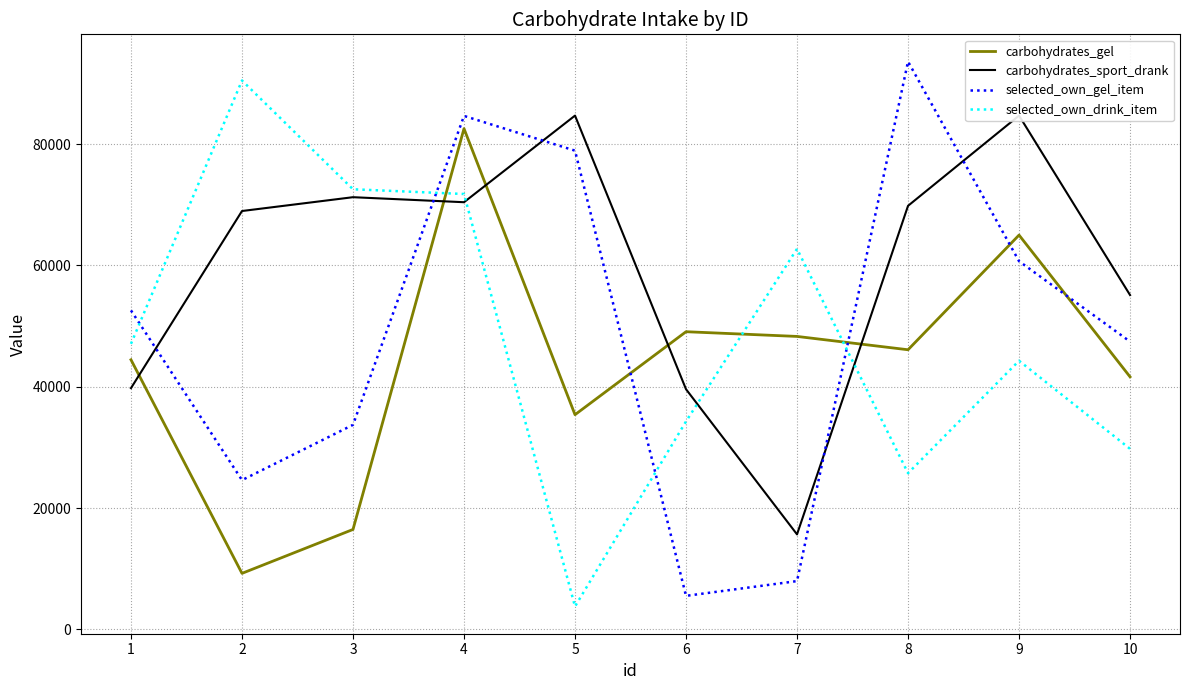

Where do selected_own_drink_item and carbohydrates_sport_drank first cross each other?

4 and 5